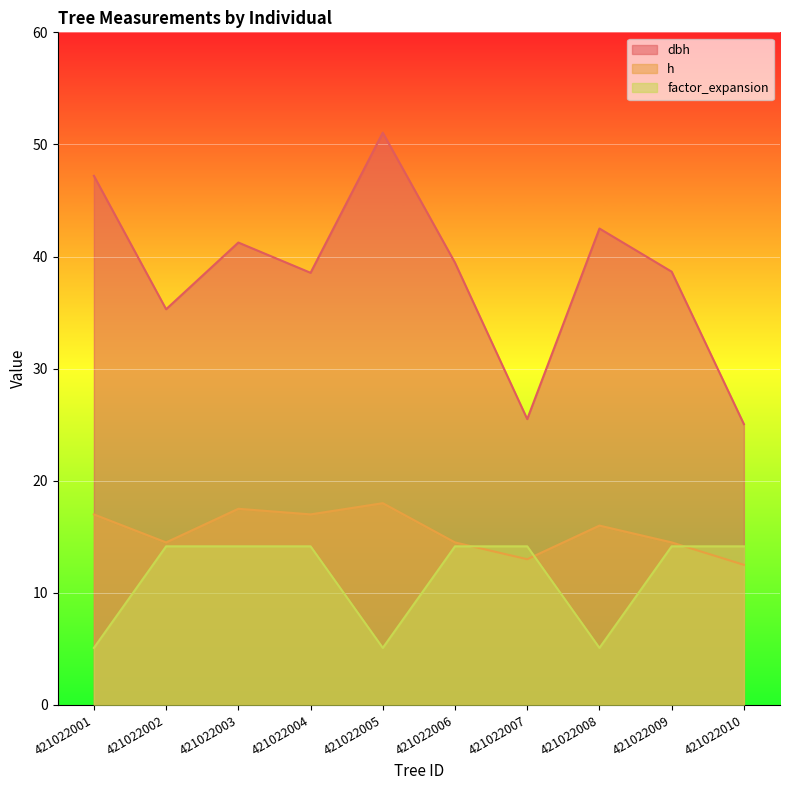

True or false: factor_expansion has a value of 14.2 at 421022009.

True